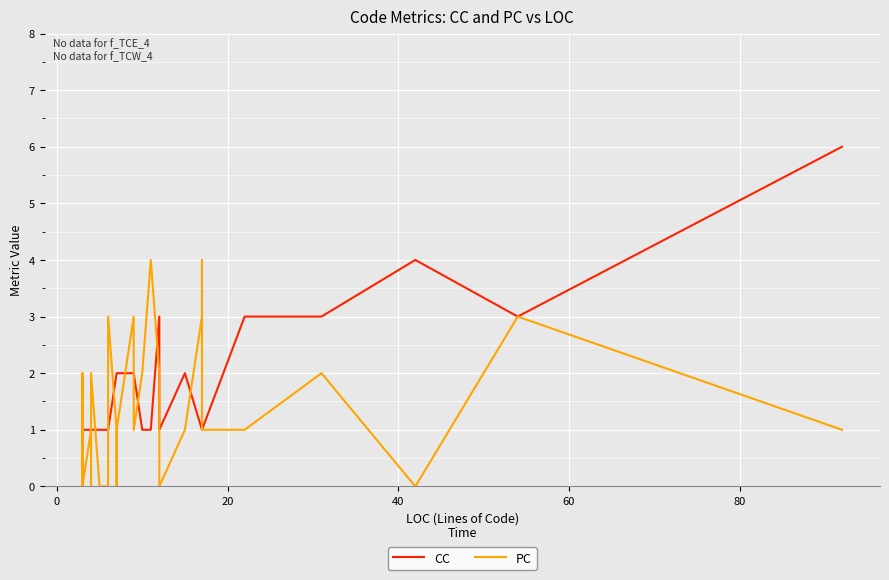

Which series has the largest total across all categories?

CC